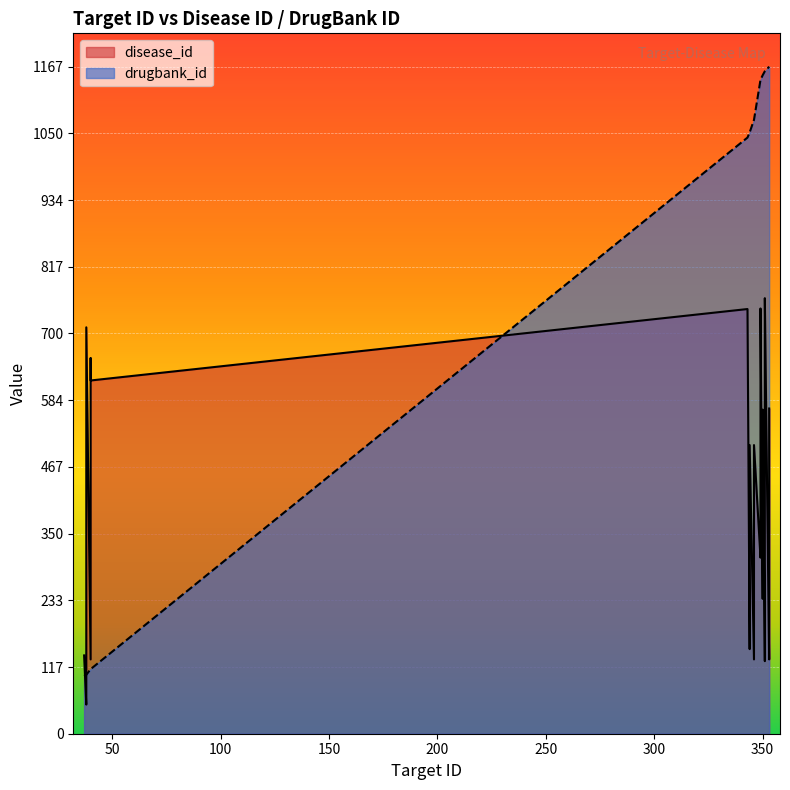

What is the spread (max minus min) of values at 344?

904